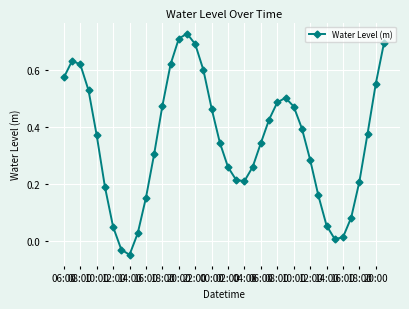

What is the difference between the maximum and minimum values?

0.8